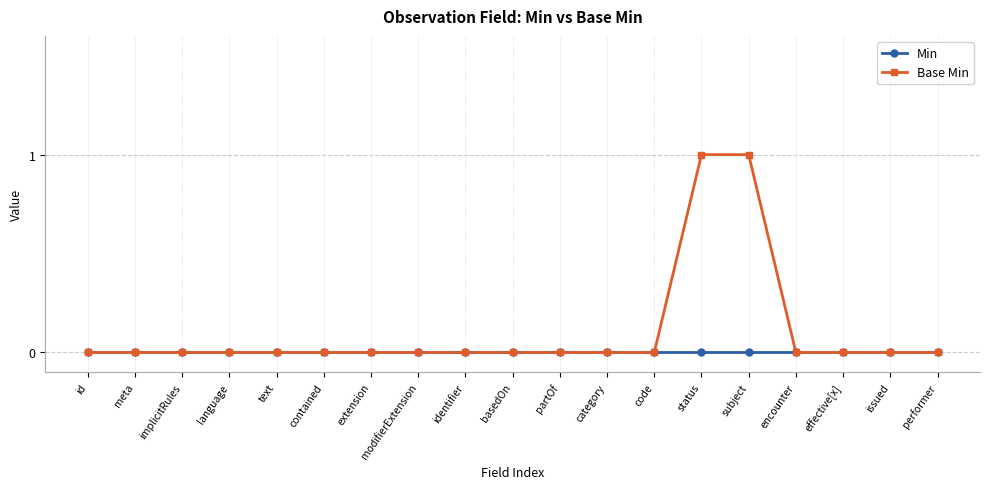

What position from the right is basedOn?

10